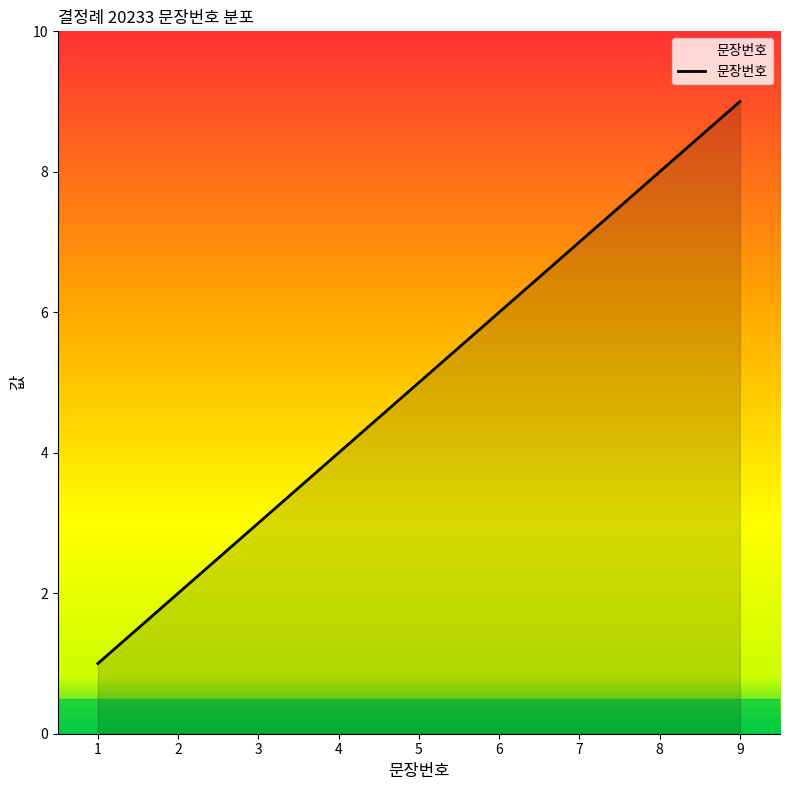

What is the average value?

5